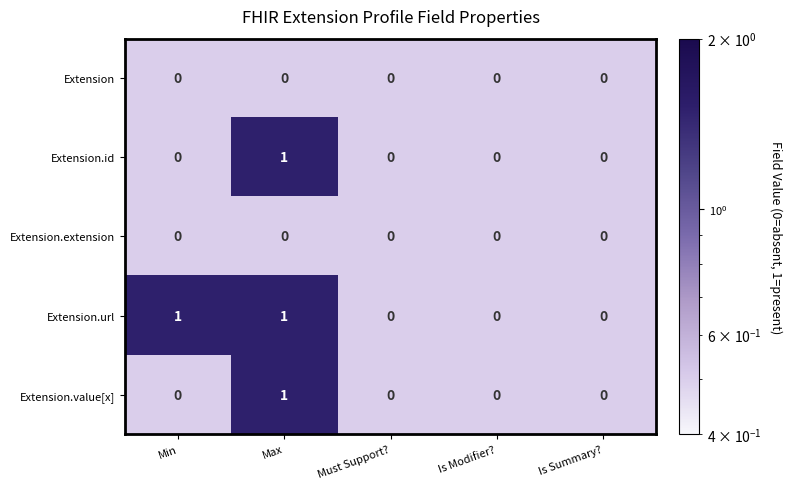

The Extension series shows 0 at Max. True or false?

True